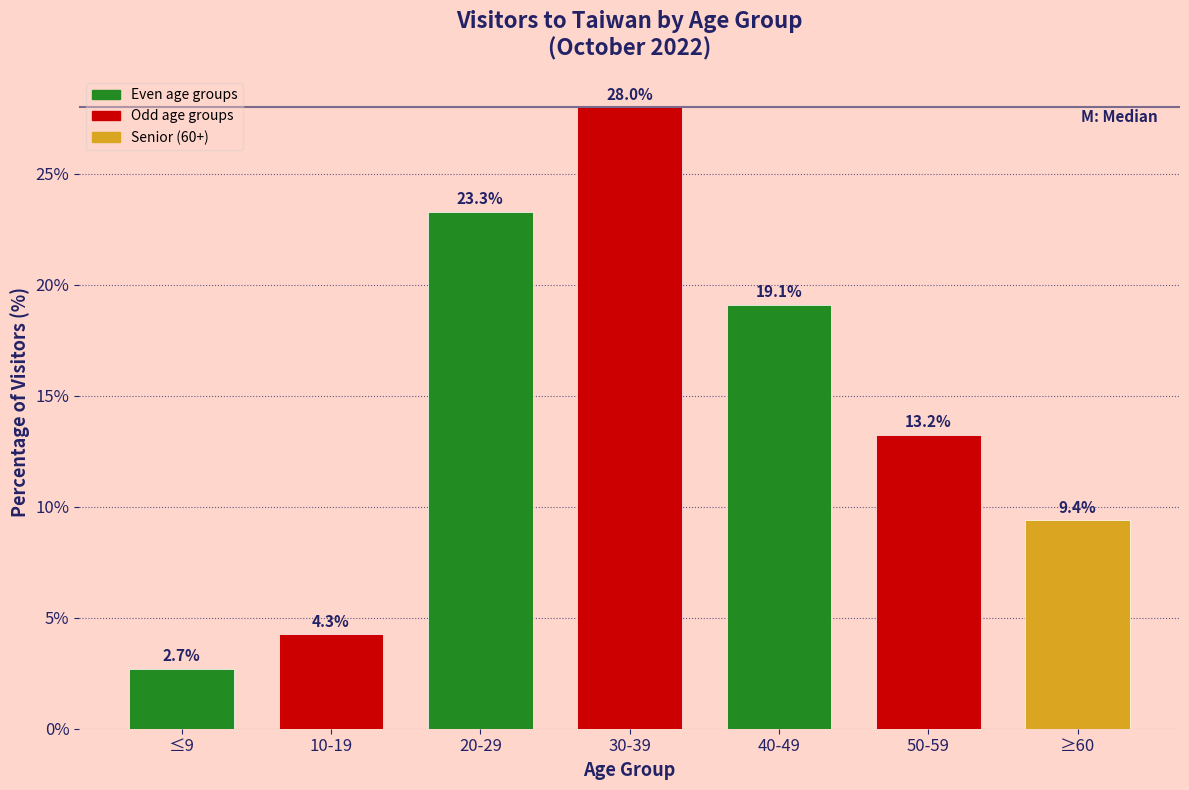

Reading left to right, transcribe all the data shown in this chart.

2.7	4.3	23.3	28.0	19.1	13.2	9.4